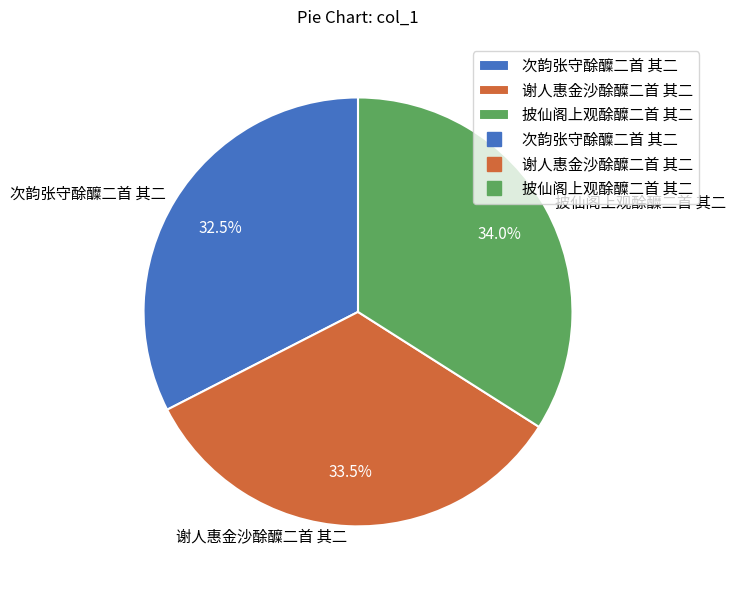

Rank the categories by value from highest to lowest.

披仙阁上观酴醾二首 其二, 谢人惠金沙酴醾二首 其二, 次韵张守酴醾二首 其二